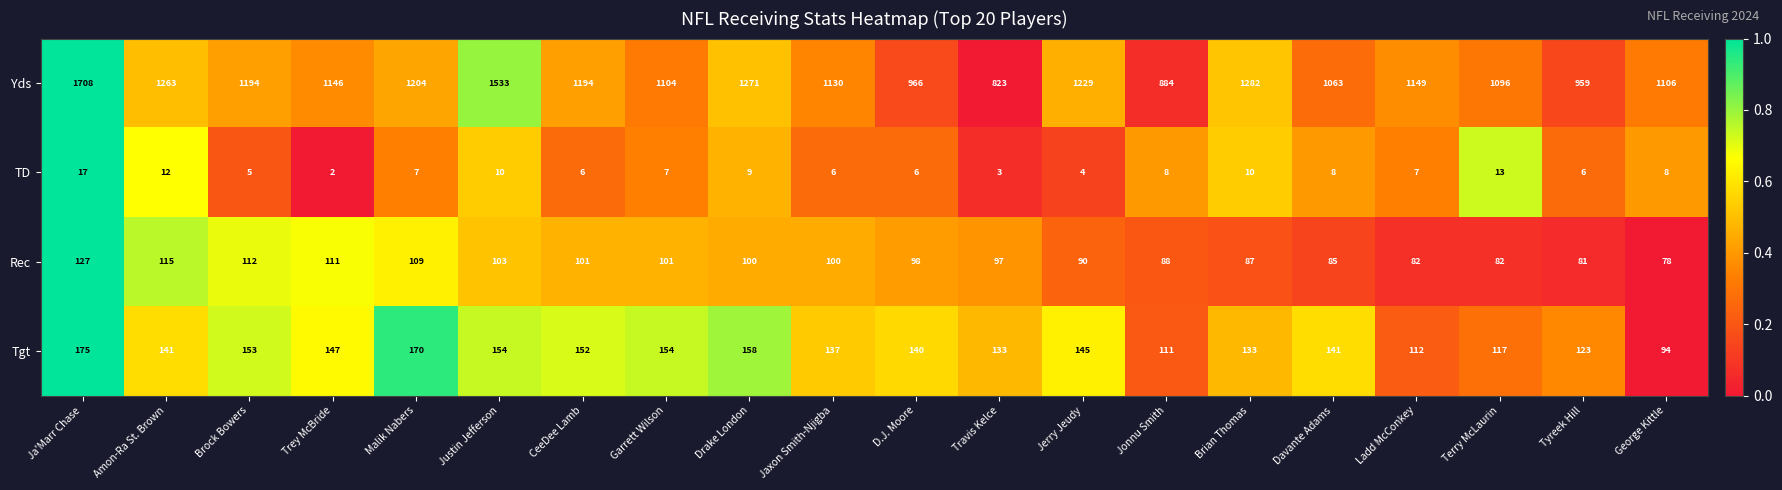

Which category has the highest value across all series?

Ja'Marr Chase